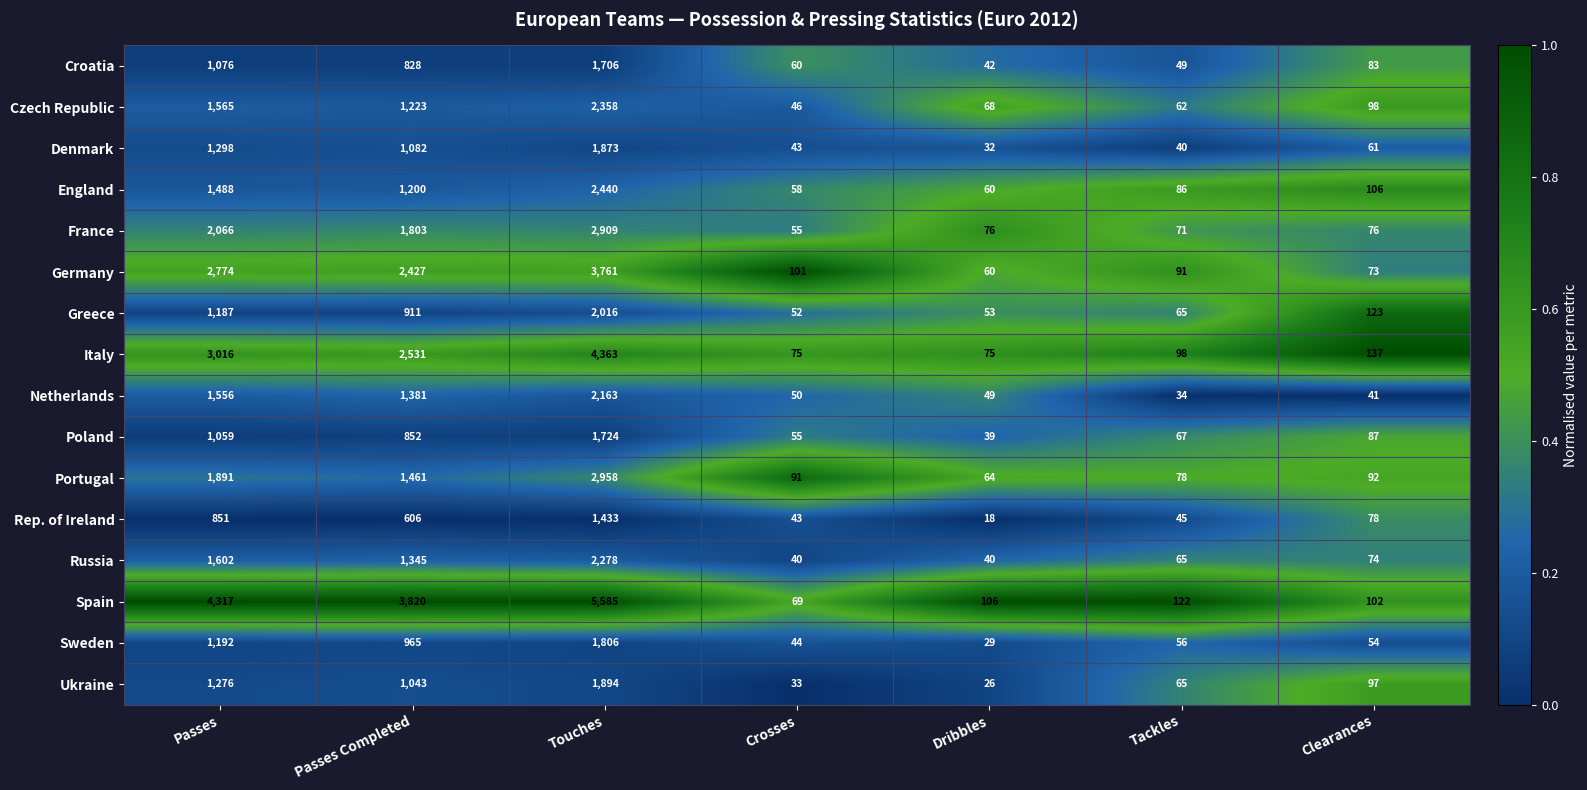

What is the difference between the highest and lowest values at Crosses?

68